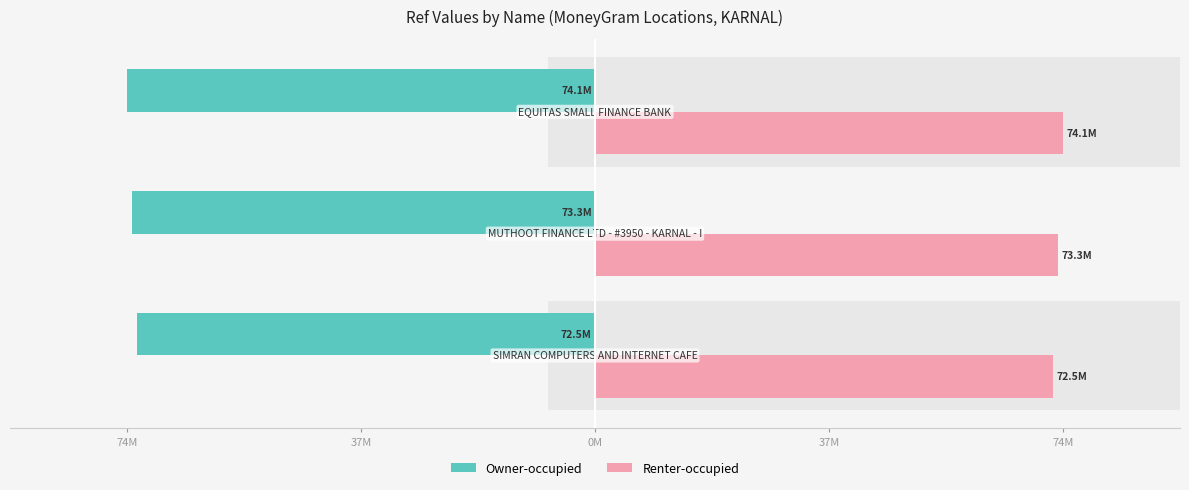

How many values in the Renter-occupied series are below 73288134?

1